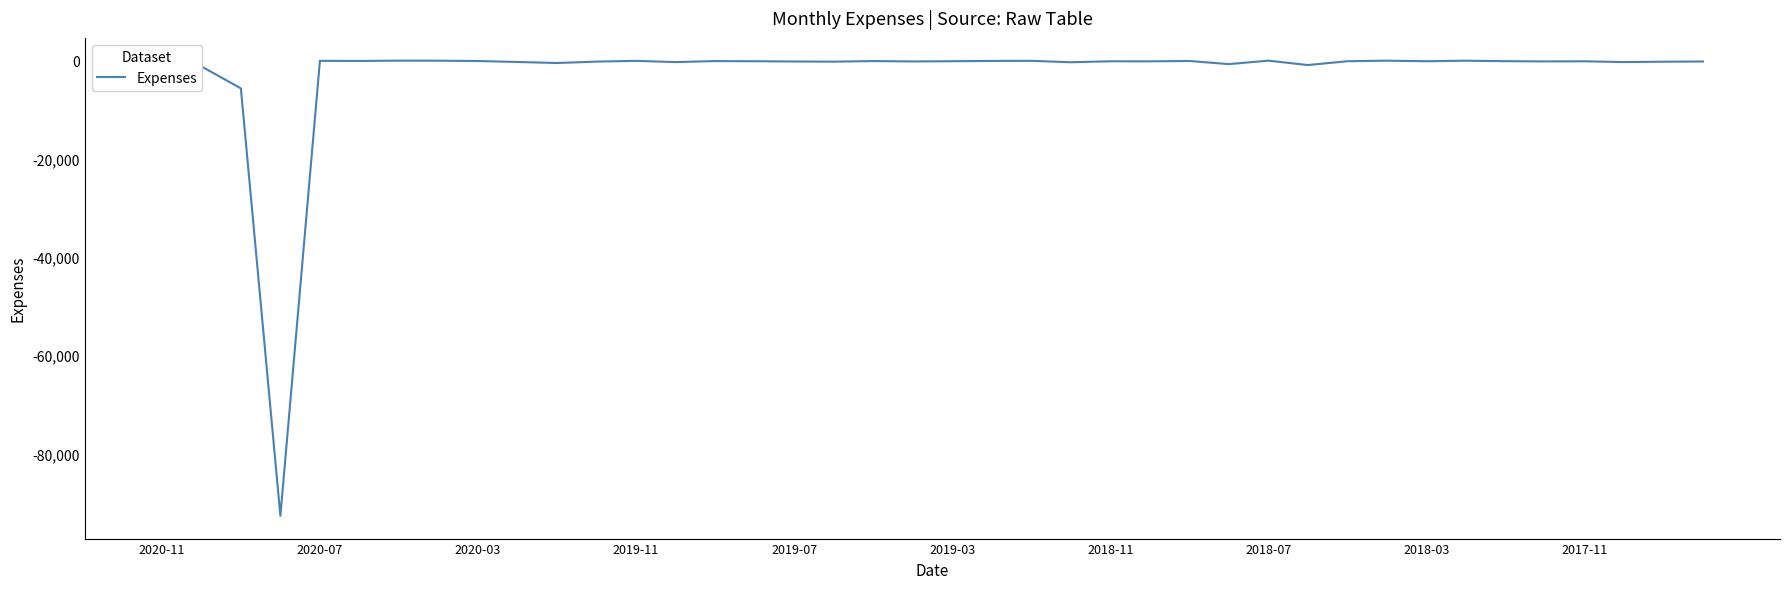

What is the difference between the maximum and minimum values?

92718.2